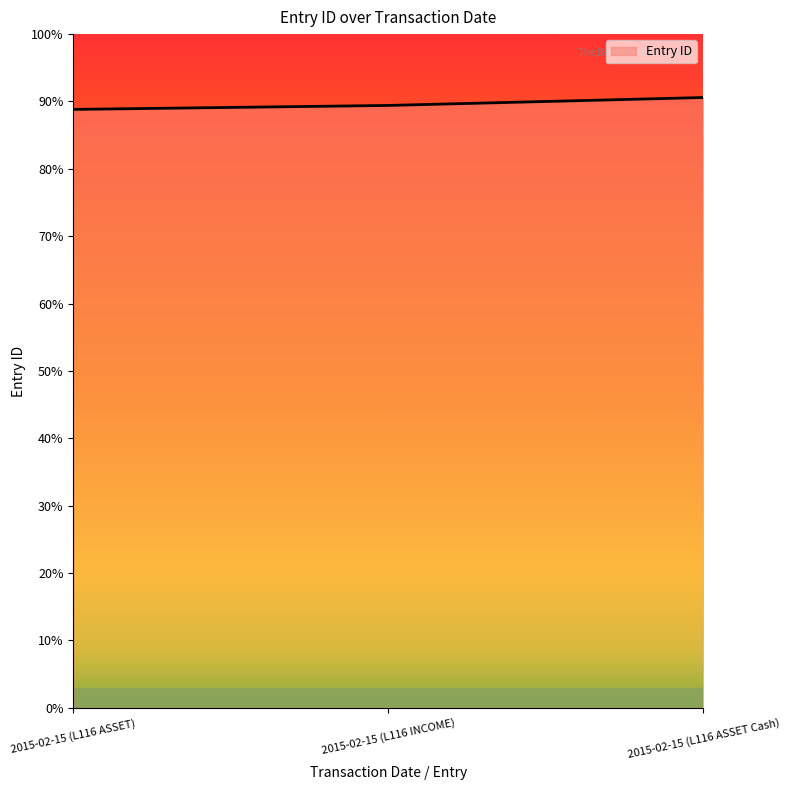

Count the values in the range 151 to 154.

3